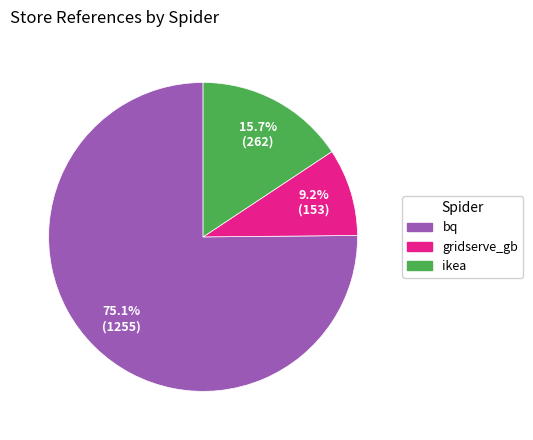

To the nearest percent, what portion does gridserve_gb represent?

9%